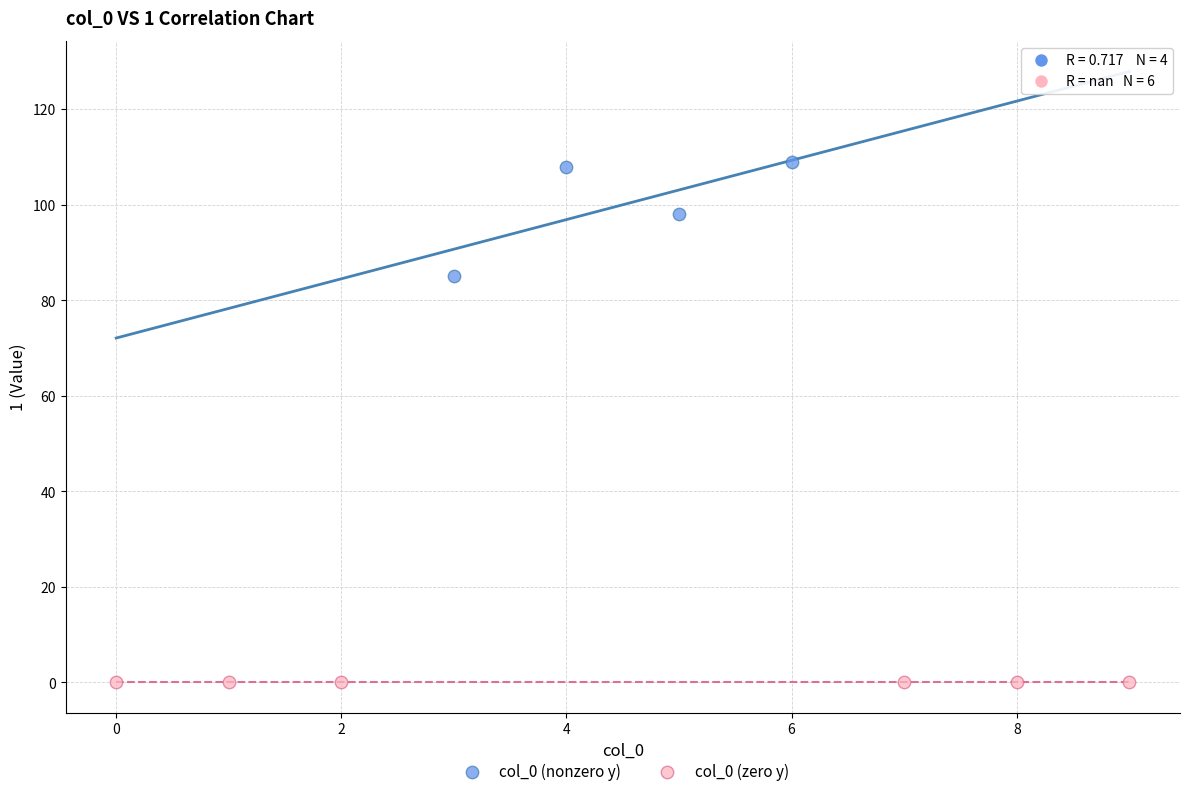

Which series reaches the minimum Y coordinate?

col_0 (zero y)